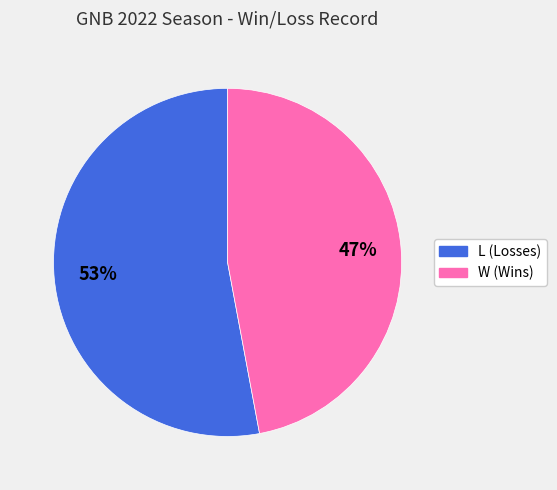

The L slice represents 61% of the pie. True or false?

False